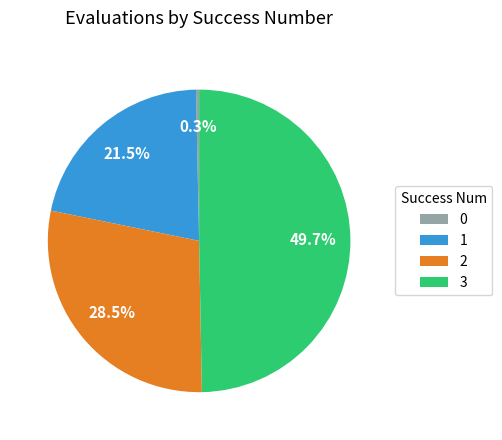

What percentage do 2 and 1 together represent?

50.0%